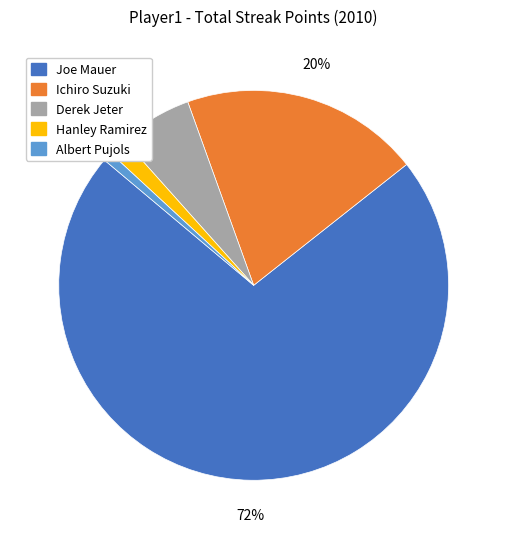

To the nearest percent, what percentage of the pie is Ichiro Suzuki?

20%